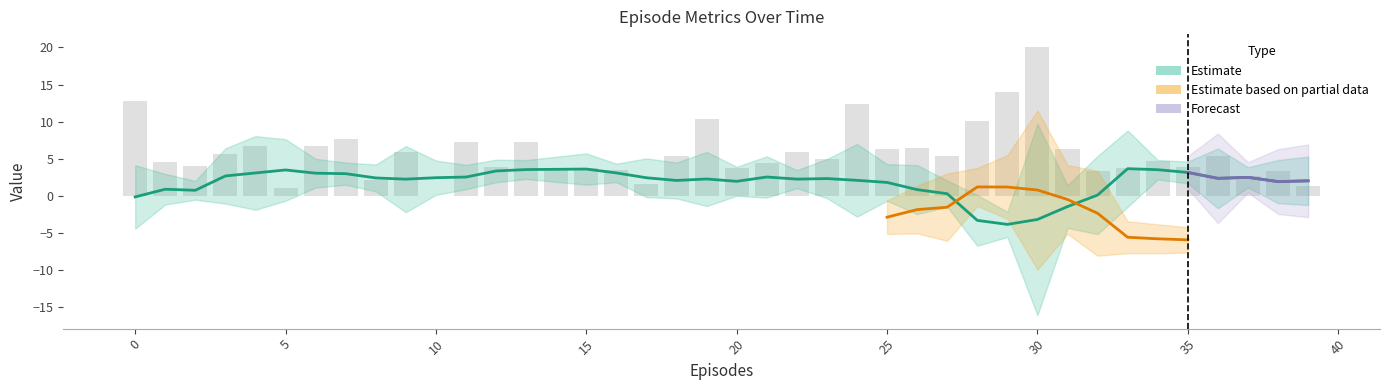

Reading left to right, list all the values displayed in this chart.

0=12.7	1=4.6	2=4.0	3=5.7	4=6.7	5=1.0	6=6.6	7=7.6	8=2.1	9=5.9	10=0.0	11=7.3	12=3.8	13=7.3	14=3.8	15=3.7	16=3.4	17=1.5	18=5.4	19=10.4	20=3.7	21=4.4	22=5.9	23=5.0	24=12.3	25=6.3	26=6.4	27=5.4	28=10.1	29=14.0	30=20.0	31=6.3	32=3.4	33=3.7	34=4.6	35=3.8	36=5.3	37=2.7	38=3.3	39=1.3